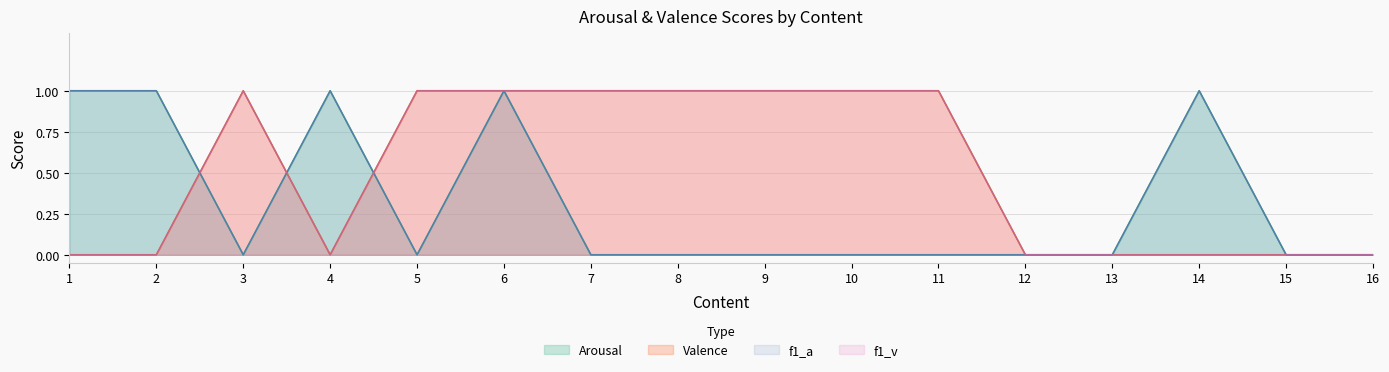

List the series in order of their peak value, highest first.

Arousal, Valence, f1_a, f1_v